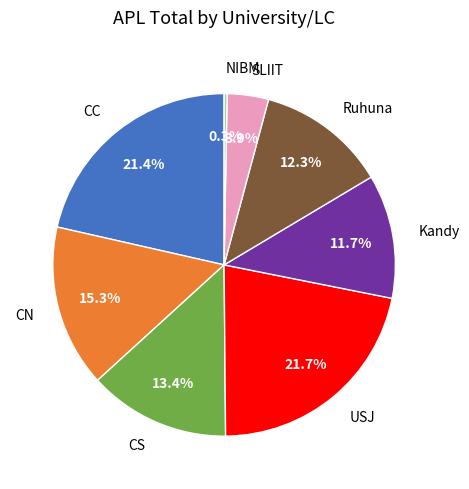

Is there any slice that represents more than half of the pie?

No